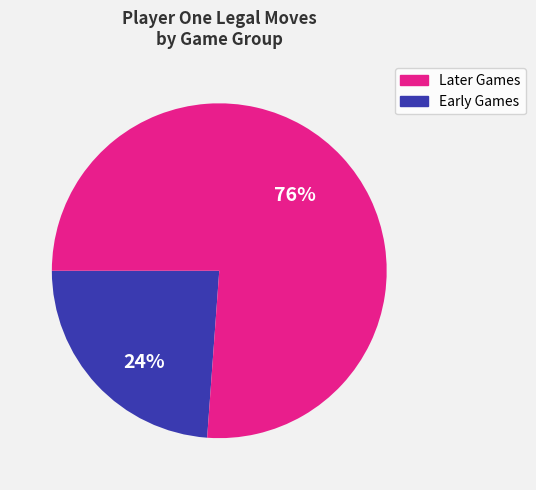

To the nearest percent, what is the average slice percentage?

50%